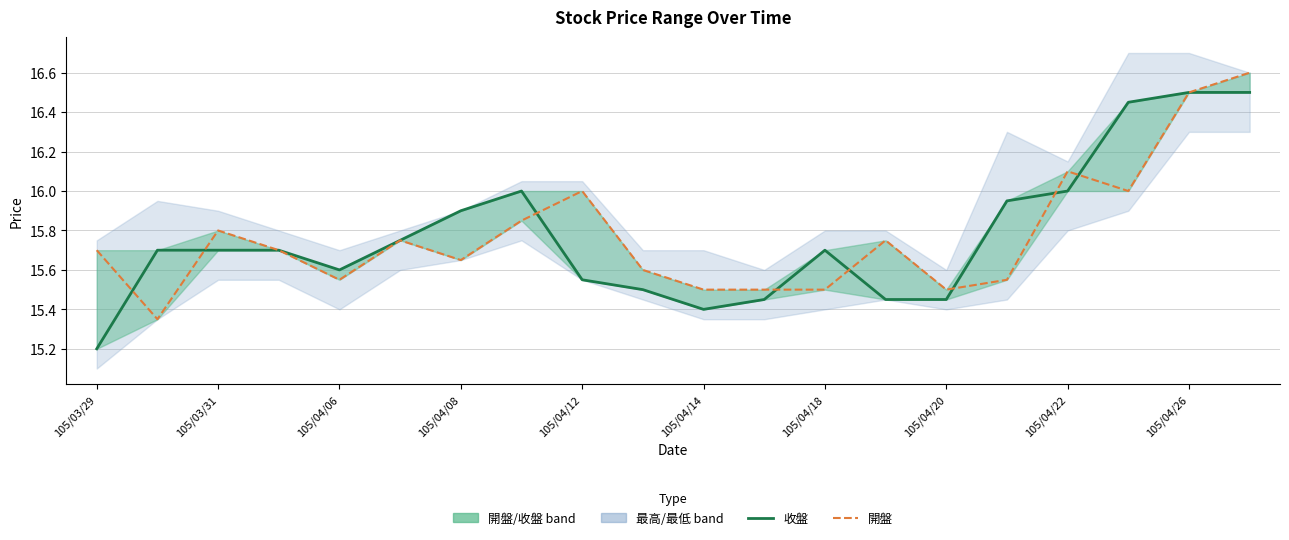

What position from the right is 105/04/20?

6